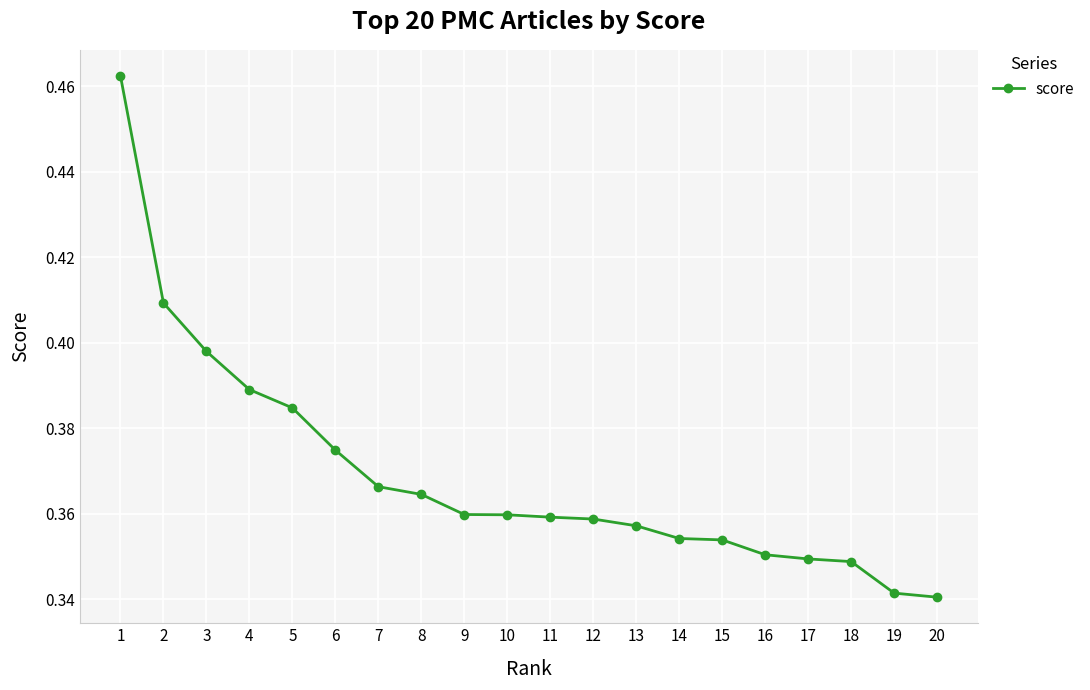

Between 20 and 3, which is larger?

3